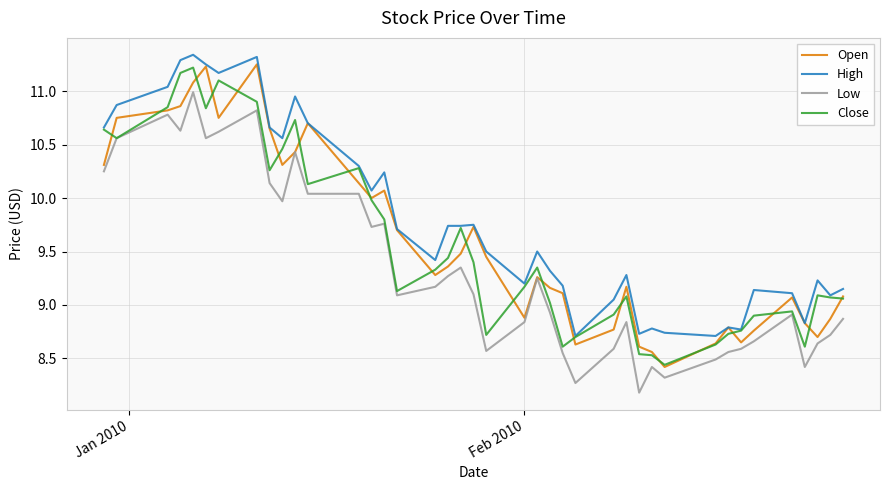

At how many categories does at least one series exceed 9?

32